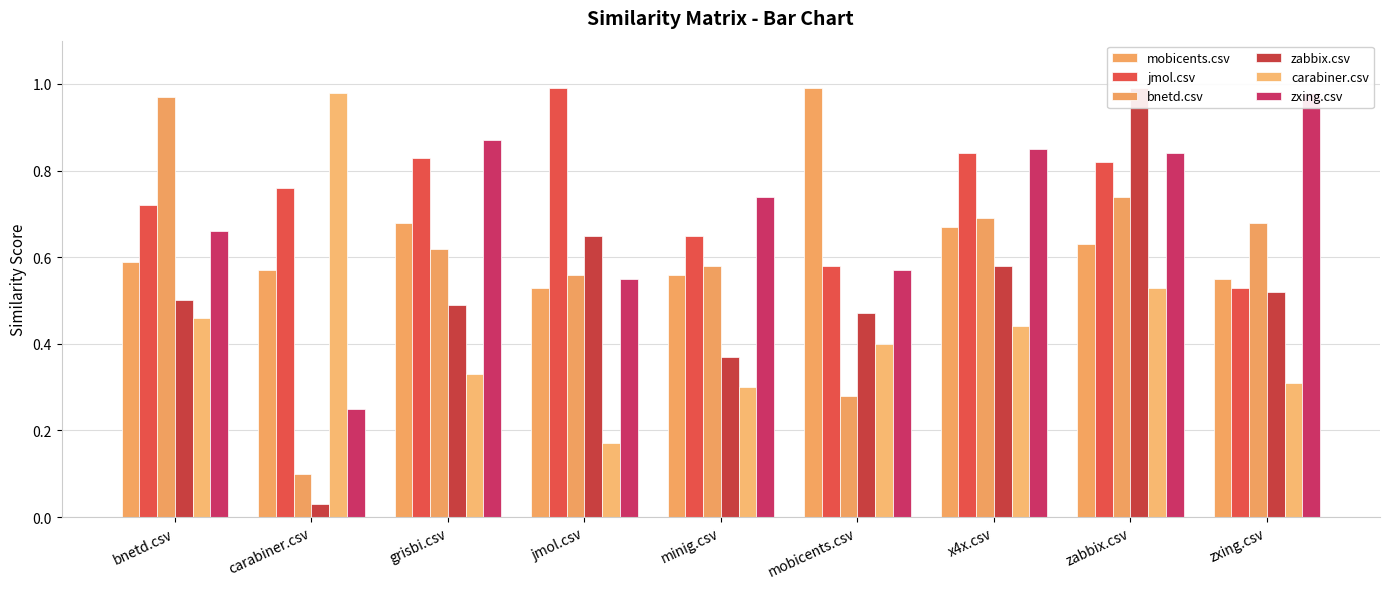

How many distinct data groups are displayed?

6